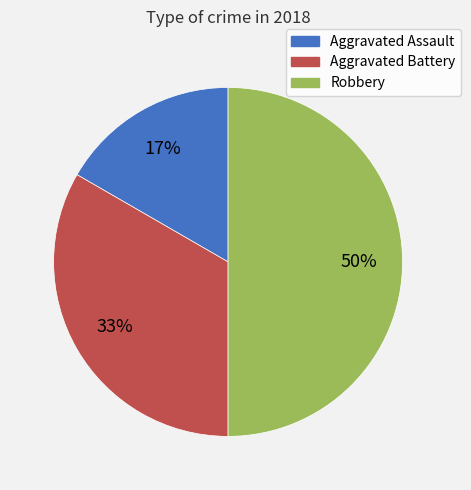

How many segments does this pie chart have?

3